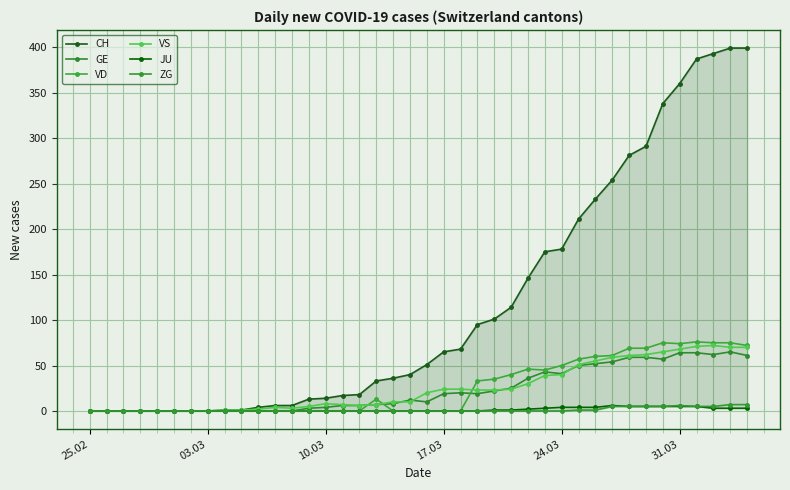

True or false: CH has more than 2 points higher than both neighbors.

False